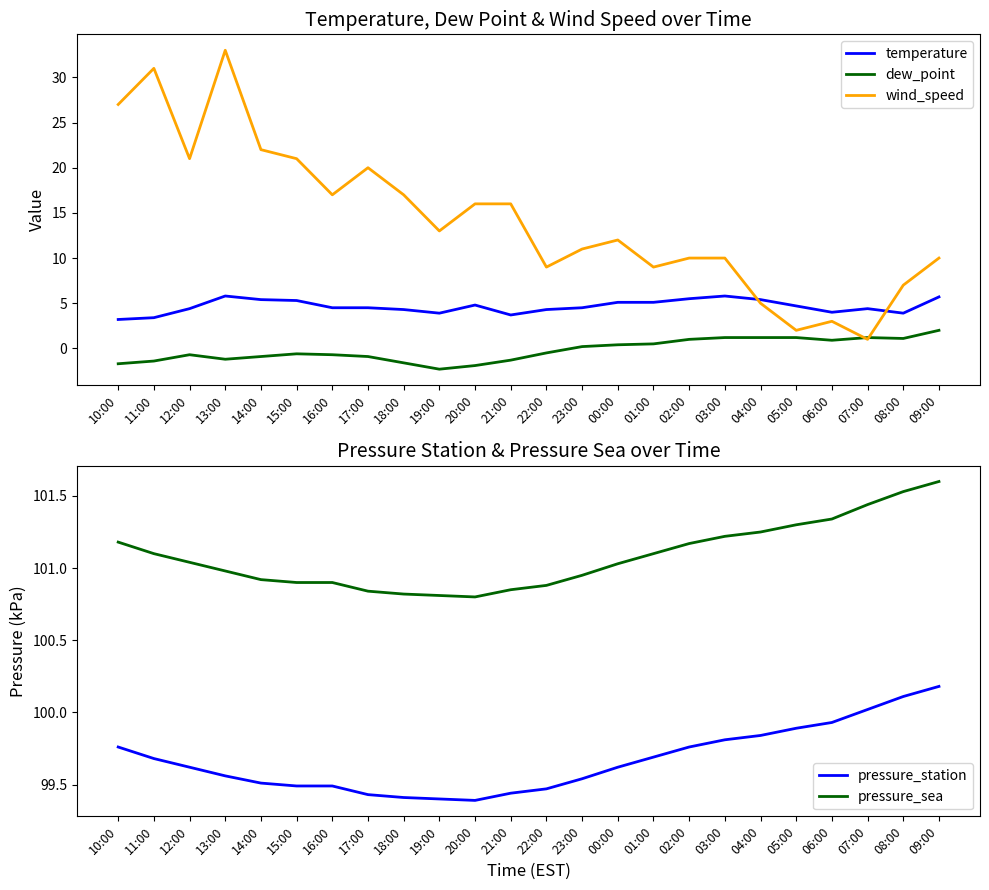

Reading left to right, what are all the values shown in this chart?

temperature: 3.2	3.4	4.4	5.8	5.4	5.3	4.5	4.5	4.3	3.9	4.8	3.7	4.3	4.5	5.1	5.1	5.5	5.8	5.4	4.7	4.0	4.4	3.9	5.7
dew_point: -1.7	-1.4	-0.7	-1.2	-0.9	-0.6	-0.7	-0.9	-1.6	-2.3	-1.9	-1.3	-0.5	0.2	0.4	0.5	1.0	1.2	1.2	1.2	0.9	1.2	1.1	2.0
wind_speed: 27.0	31.0	21.0	33.0	22.0	21.0	17.0	20.0	17.0	13.0	16.0	16.0	9.0	11.0	12.0	9.0	10.0	10.0	5.0	2.0	3.0	1.0	7.0	10.0
pressure_station: 99.8	99.7	99.6	99.6	99.5	99.5	99.5	99.4	99.4	99.4	99.4	99.4	99.5	99.5	99.6	99.7	99.8	99.8	99.8	99.9	99.9	100.0	100.1	100.2
pressure_sea: 101.2	101.1	101.0	101.0	100.9	100.9	100.9	100.8	100.8	100.8	100.8	100.8	100.9	101.0	101.0	101.1	101.2	101.2	101.2	101.3	101.3	101.4	101.5	101.6